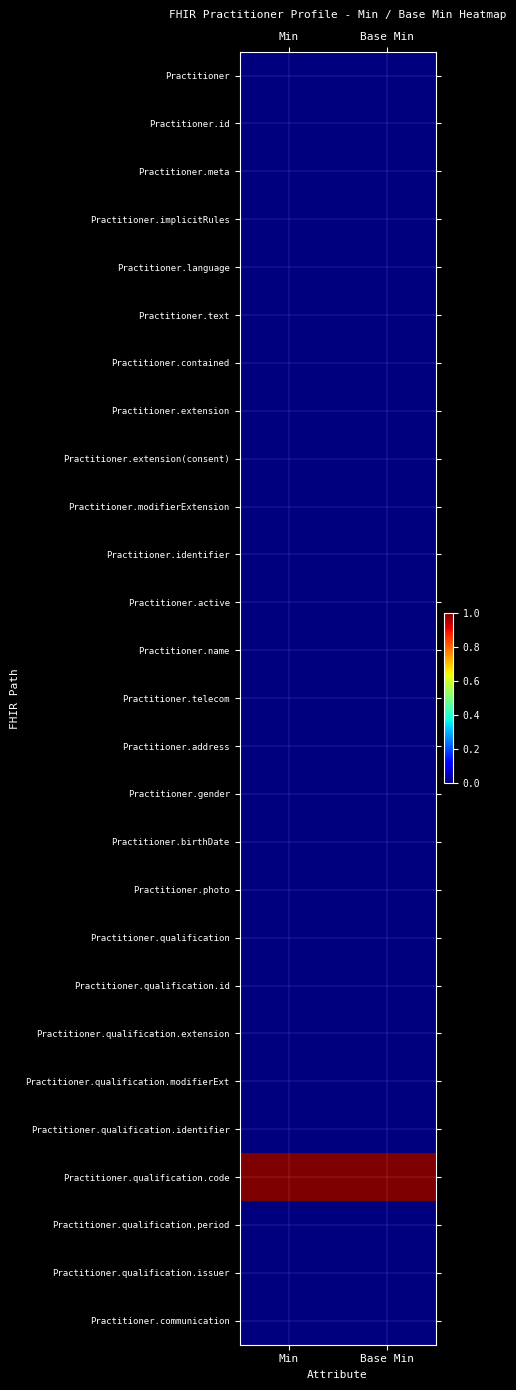

Reading right to left, extract all data points from this chart.

Practitioner: Base Min=0	Min=0
Practitioner.id: Base Min=0	Min=0
Practitioner.meta: Base Min=0	Min=0
Practitioner.implicitRules: Base Min=0	Min=0
Practitioner.language: Base Min=0	Min=0
Practitioner.text: Base Min=0	Min=0
Practitioner.contained: Base Min=0	Min=0
Practitioner.extension: Base Min=0	Min=0
Practitioner.extension(consent): Base Min=0	Min=0
Practitioner.modifierExtension: Base Min=0	Min=0
Practitioner.identifier: Base Min=0	Min=0
Practitioner.active: Base Min=0	Min=0
Practitioner.name: Base Min=0	Min=0
Practitioner.telecom: Base Min=0	Min=0
Practitioner.address: Base Min=0	Min=0
Practitioner.gender: Base Min=0	Min=0
Practitioner.birthDate: Base Min=0	Min=0
Practitioner.photo: Base Min=0	Min=0
Practitioner.qualification: Base Min=0	Min=0
Practitioner.qualification.id: Base Min=0	Min=0
Practitioner.qualification.extension: Base Min=0	Min=0
Practitioner.qualification.modifierExt: Base Min=0	Min=0
Practitioner.qualification.identifier: Base Min=0	Min=0
Practitioner.qualification.code: Base Min=1	Min=1
Practitioner.qualification.period: Base Min=0	Min=0
Practitioner.qualification.issuer: Base Min=0	Min=0
Practitioner.communication: Base Min=0	Min=0